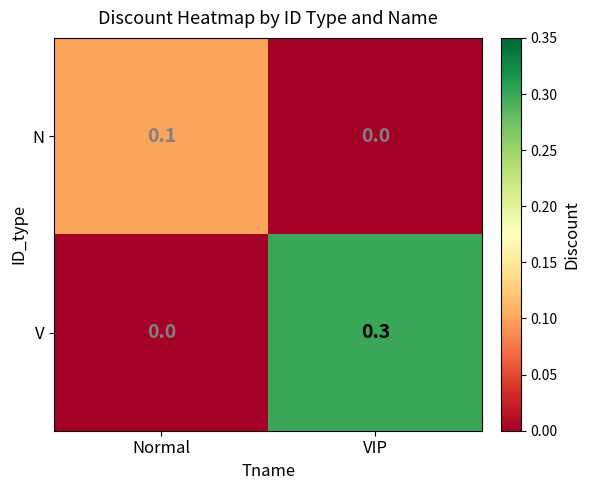

Which series has the largest total across all categories?

V